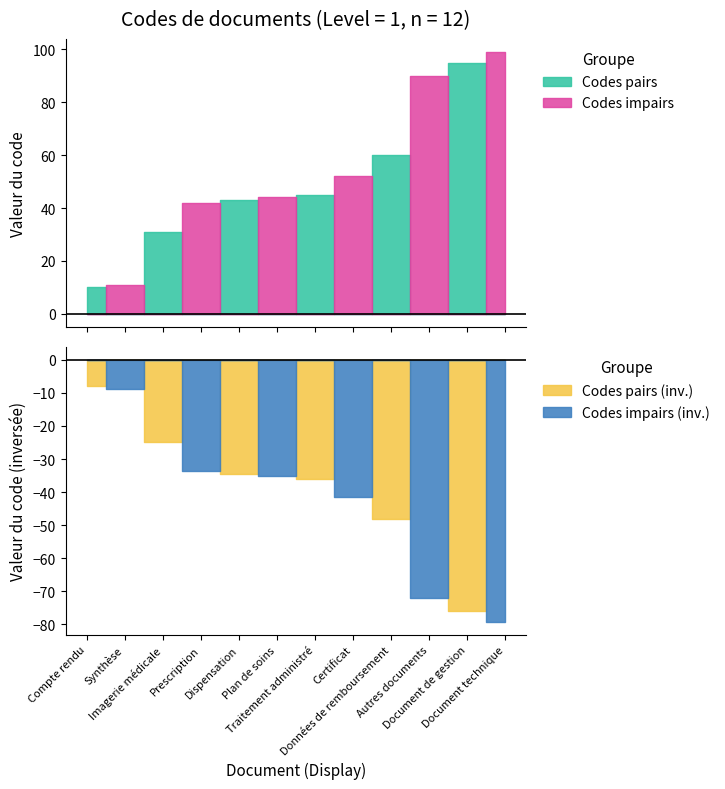

The chart shows a value of 60 at Données de remboursement. True or false?

True